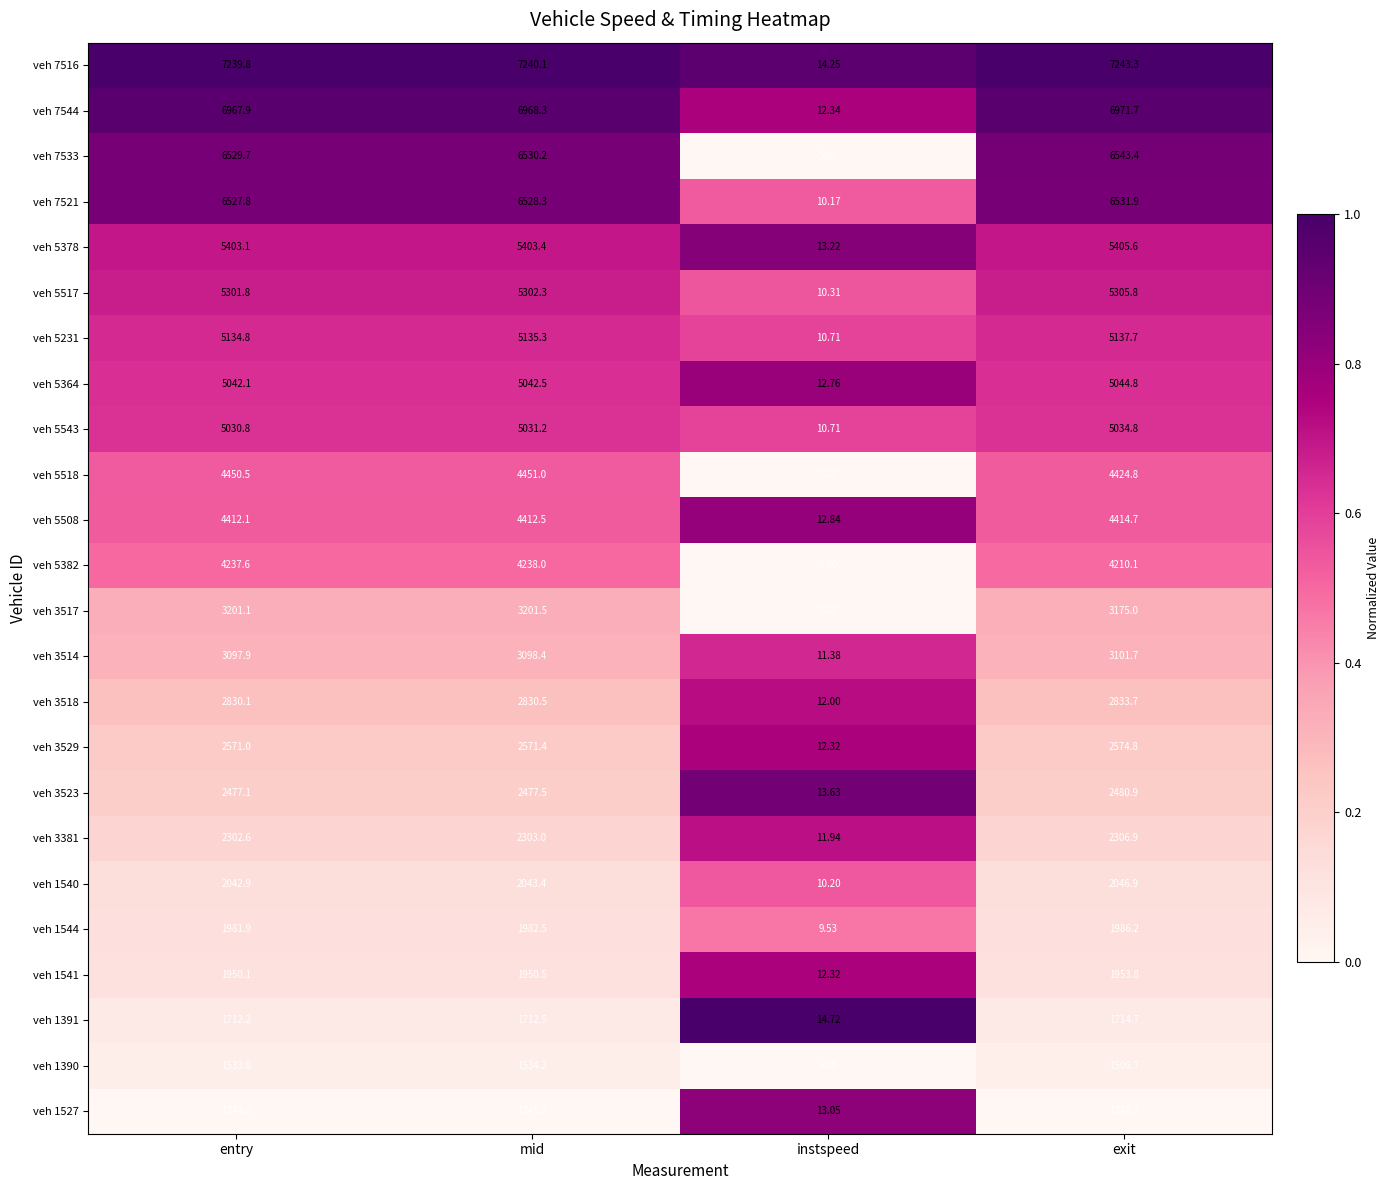

Where is veh 1541 nearest to the value 983?

entry